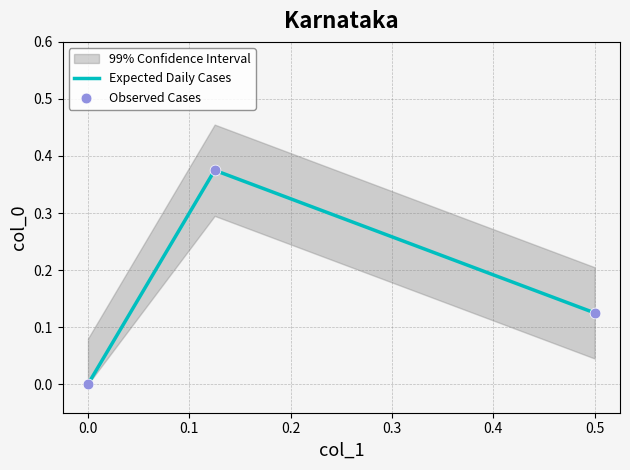

At how many categories does at least one series exceed 0?

2